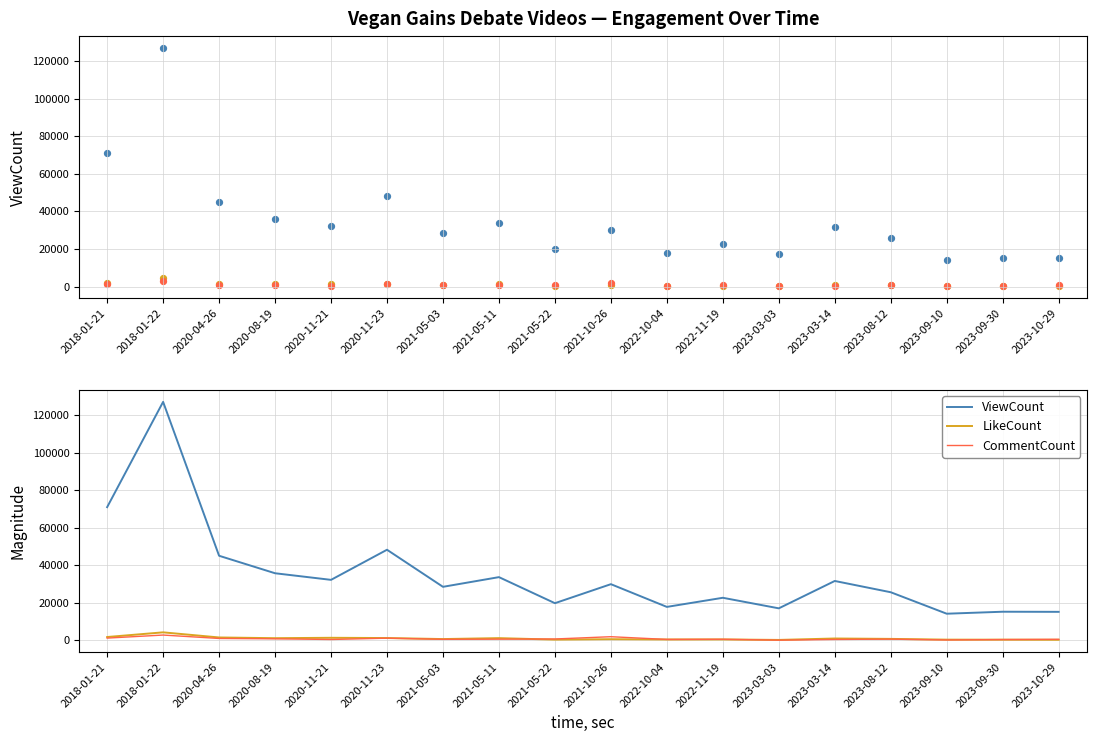

Is the value of LikeCount at 2020-08-19 greater than the value of ViewCount at 2021-05-03?

No